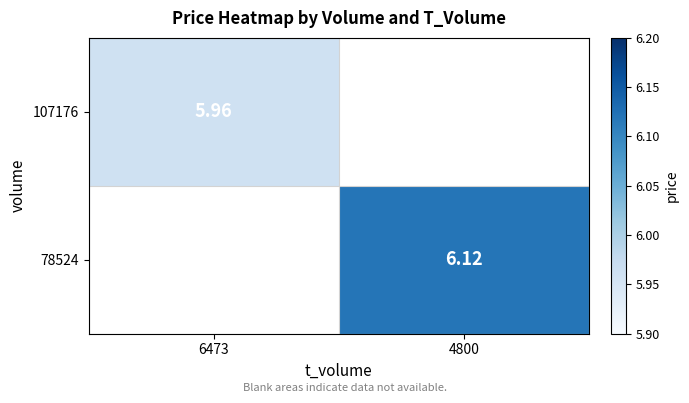

Is the value of 107176 at 6473 greater than the value of 78524 at 4800?

No